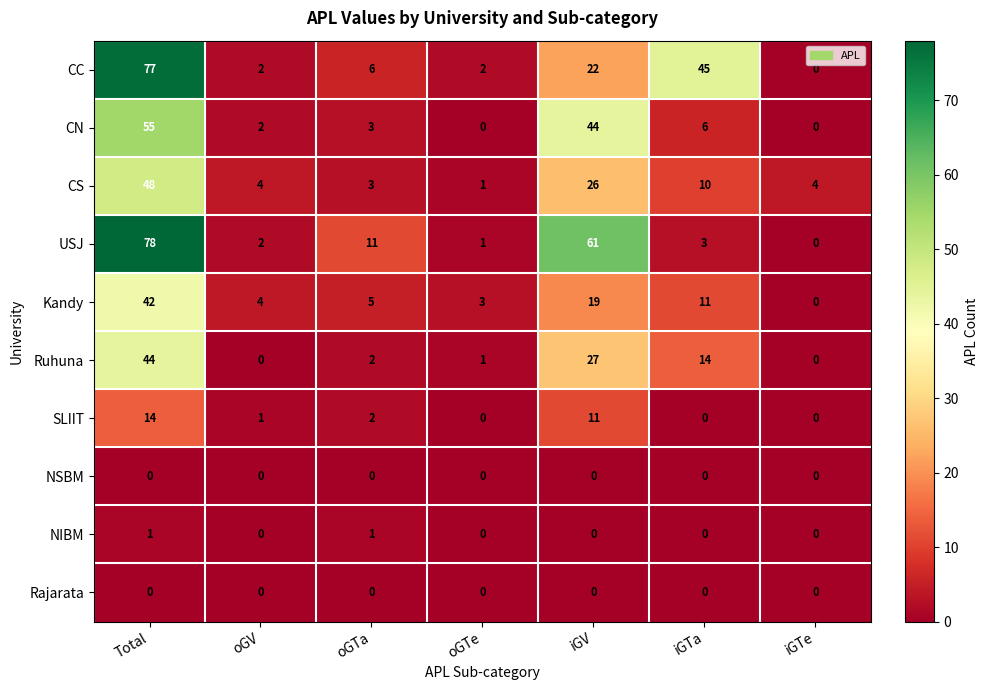

What is the sum of all USJ values?

156